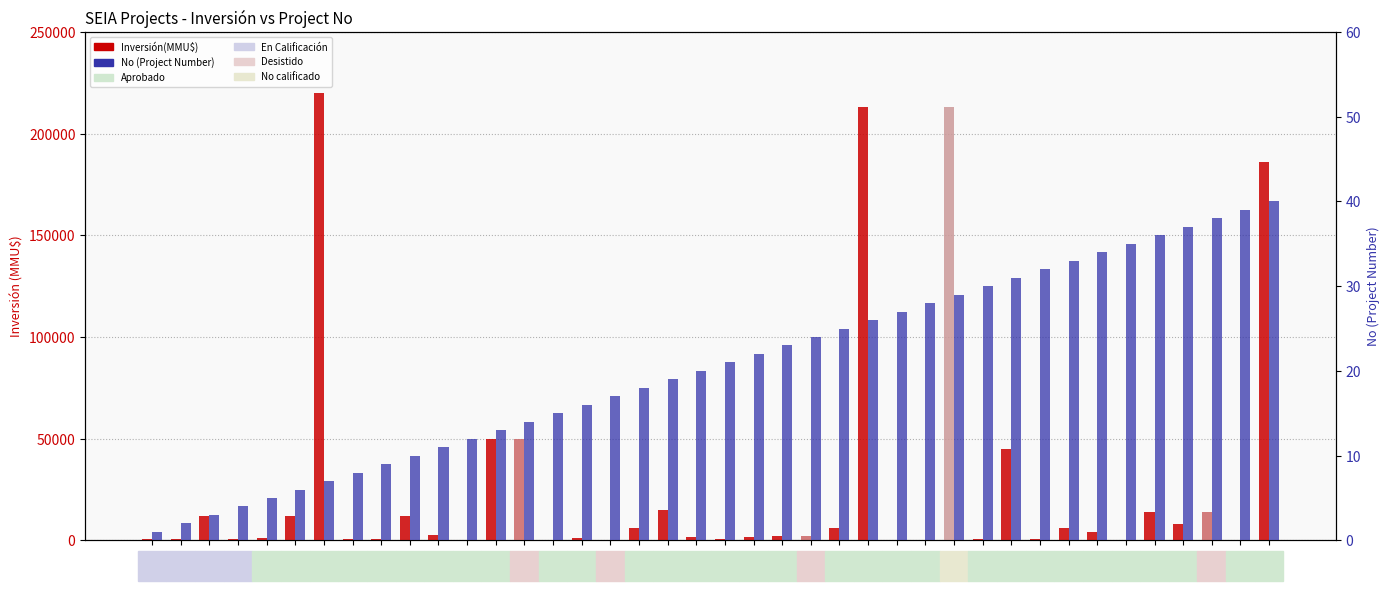

What is the difference between the maximum and minimum values in the No series?

39